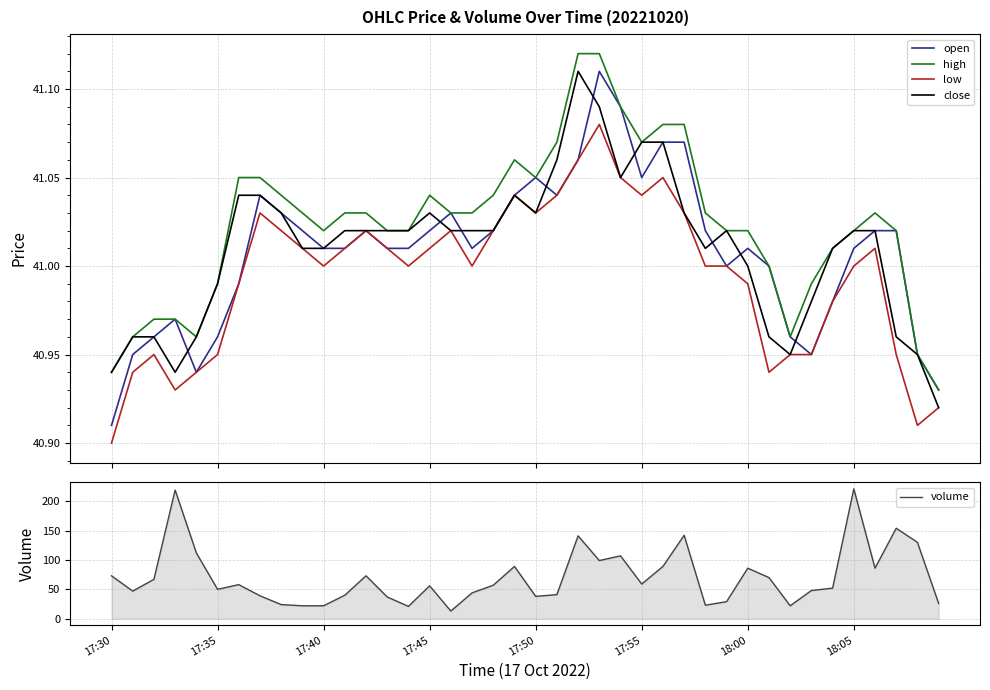

What is the spread (max minus min) of values at 9?

19.0